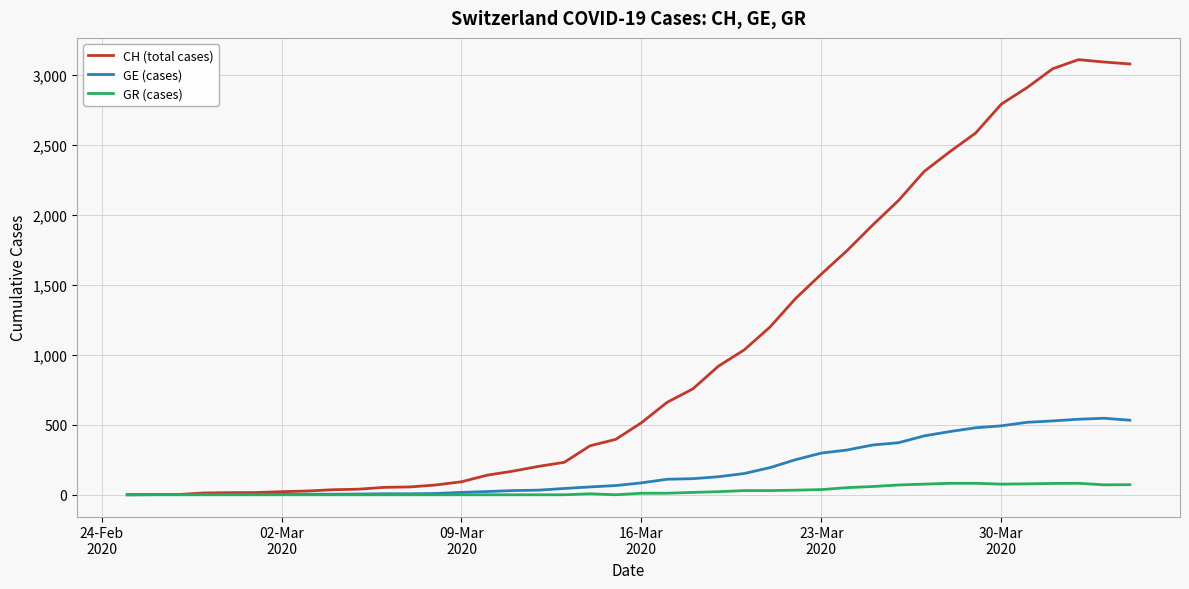

Which series has the widest spread of values?

CH (total cases)